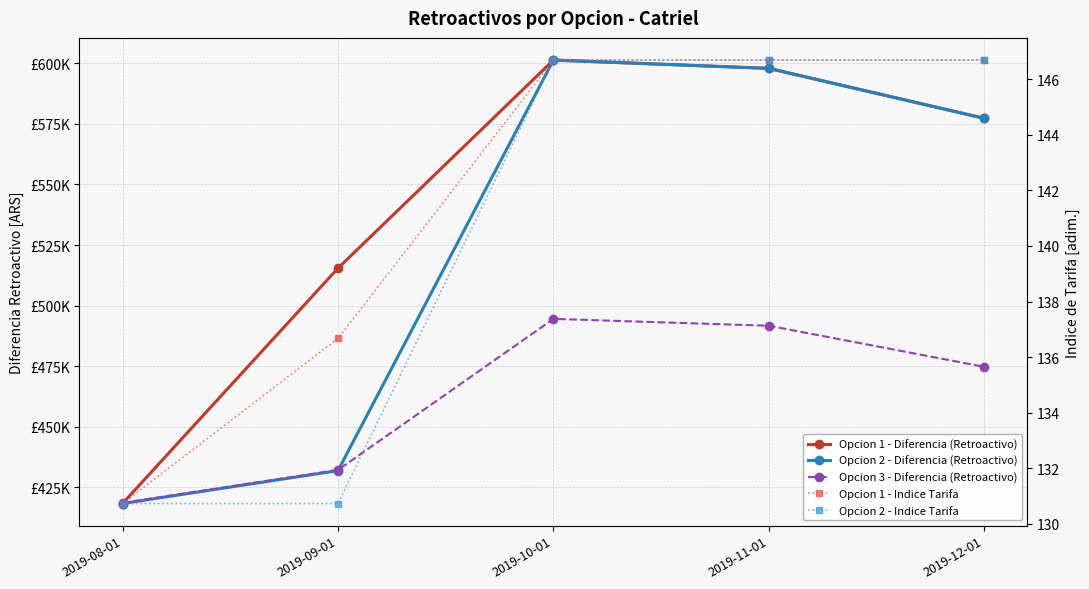

At which label does Opcion 1 - Indice Tarifa reach its peak?

2019-10-01